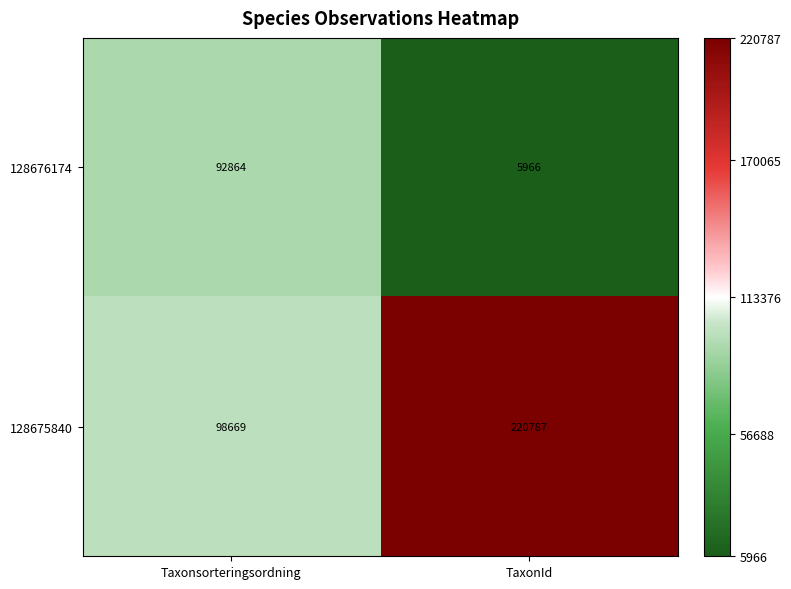

Is it true that 128676174 equals 8938 at TaxonId?

False